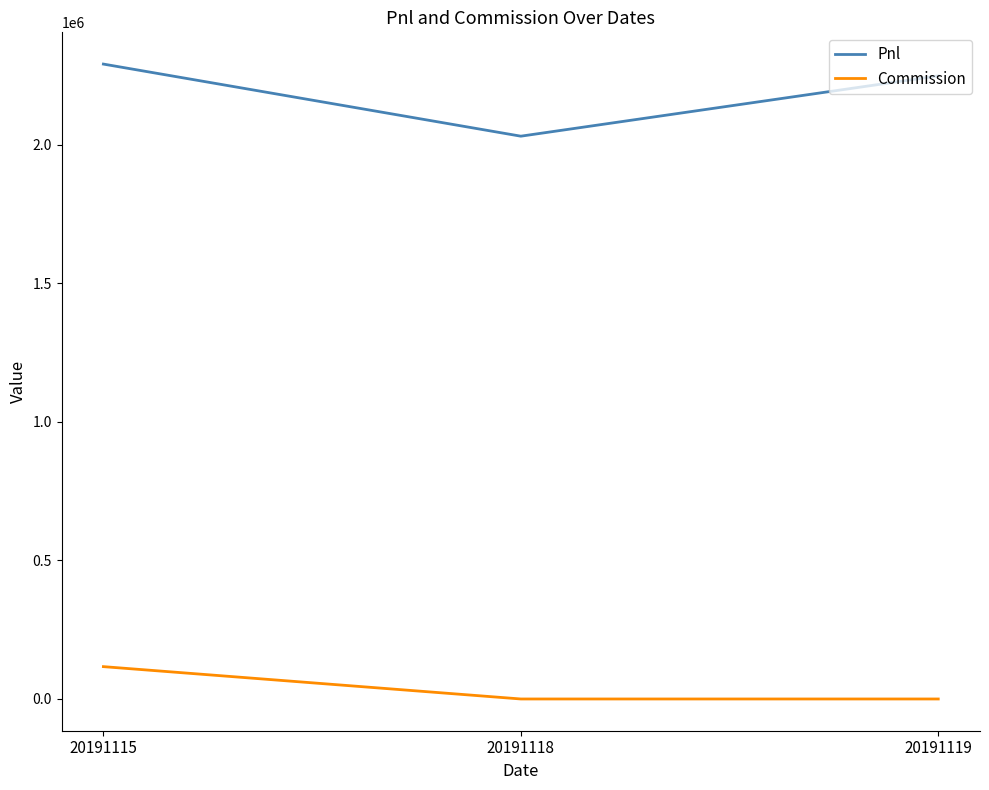

True or false: Pnl has a value of 3263129.4 at 20191119.

False